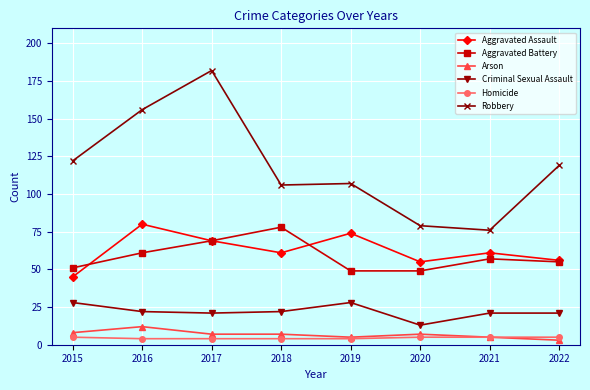

What is the minimum value for Criminal Sexual Assault?

13